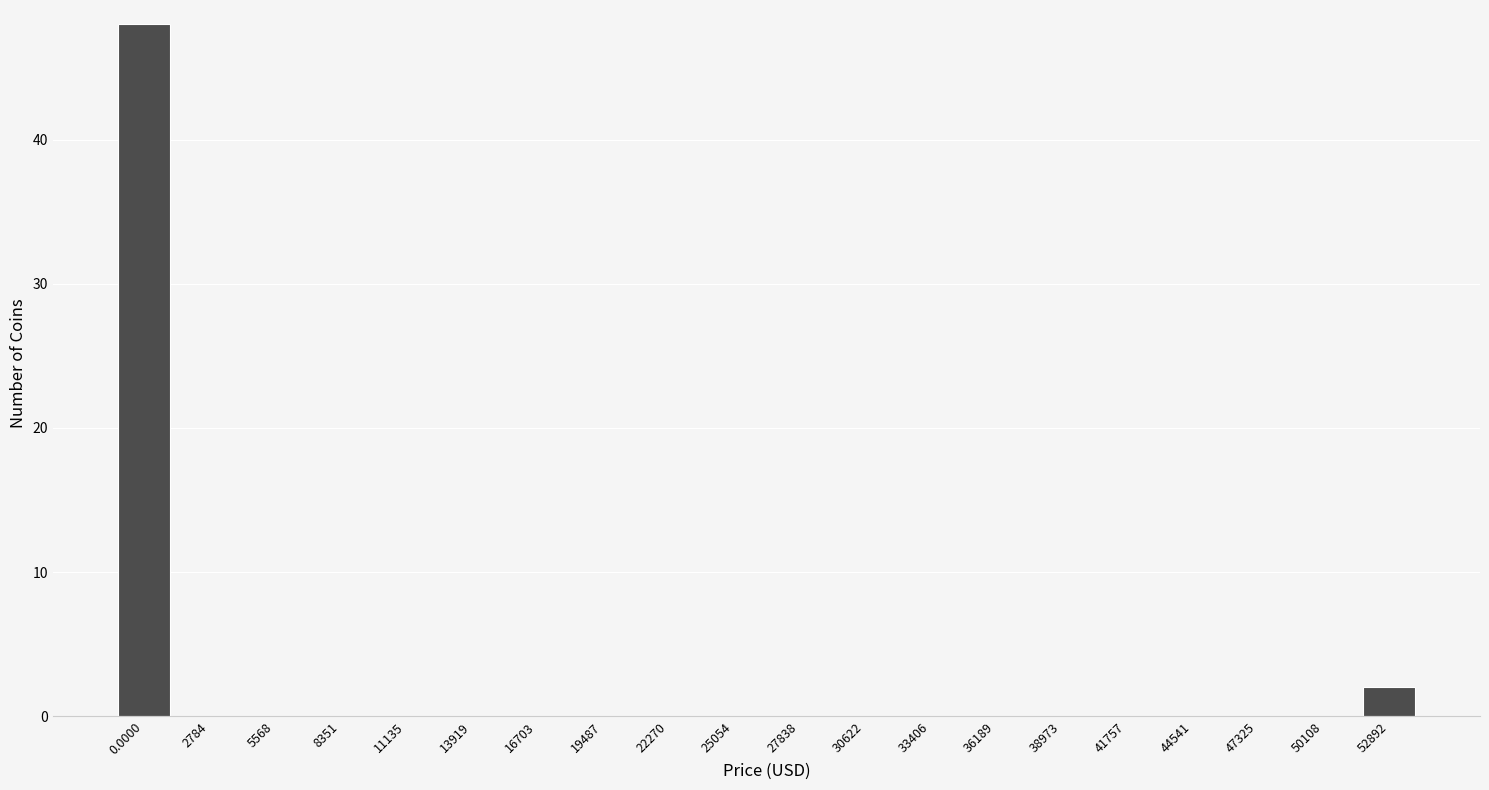

Reading left to right, transcribe all the data shown in this chart.

0.0000=48	2784=0	5568=0	8351=0	11135=0	13919=0	16703=0	19487=0	22270=0	25054=0	27838=0	30622=0	33406=0	36189=0	38973=0	41757=0	44541=0	47325=0	50108=0	52892=2